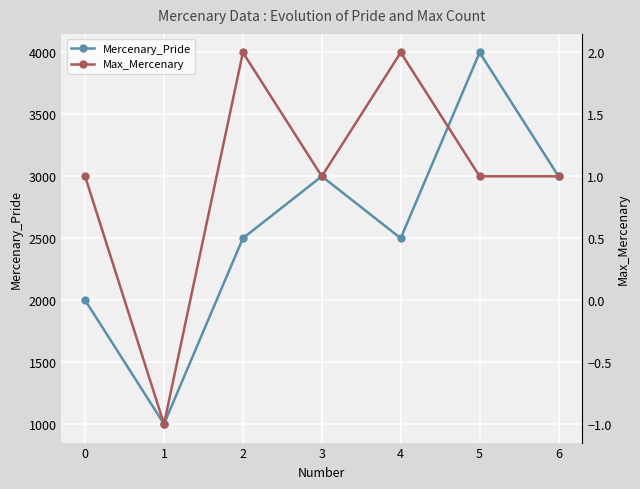

What is the spread (max minus min) of values at 6?

2999